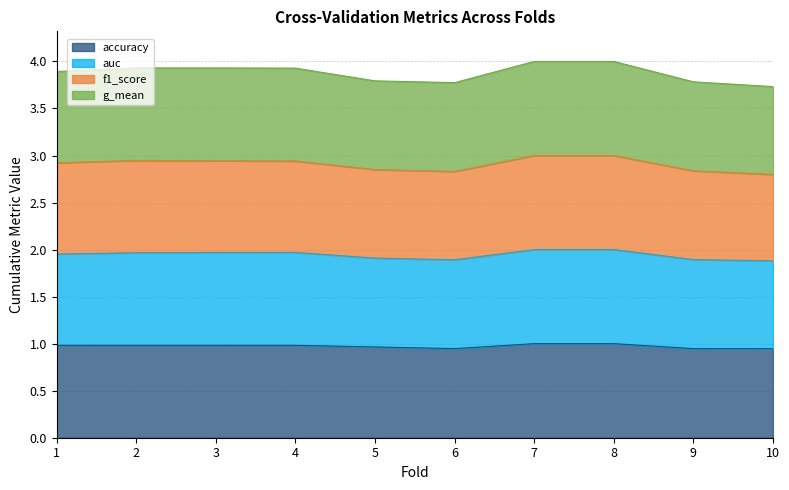

At which category is the sum across all series the highest?

7